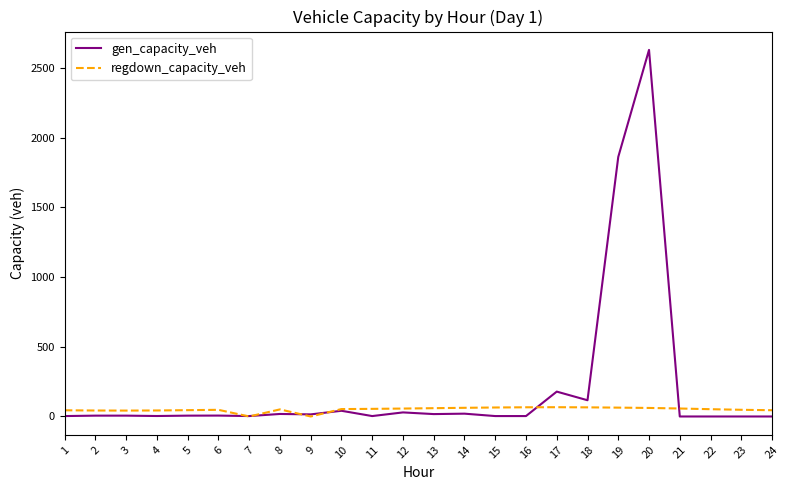

What is the greatest value displayed?

2631.0